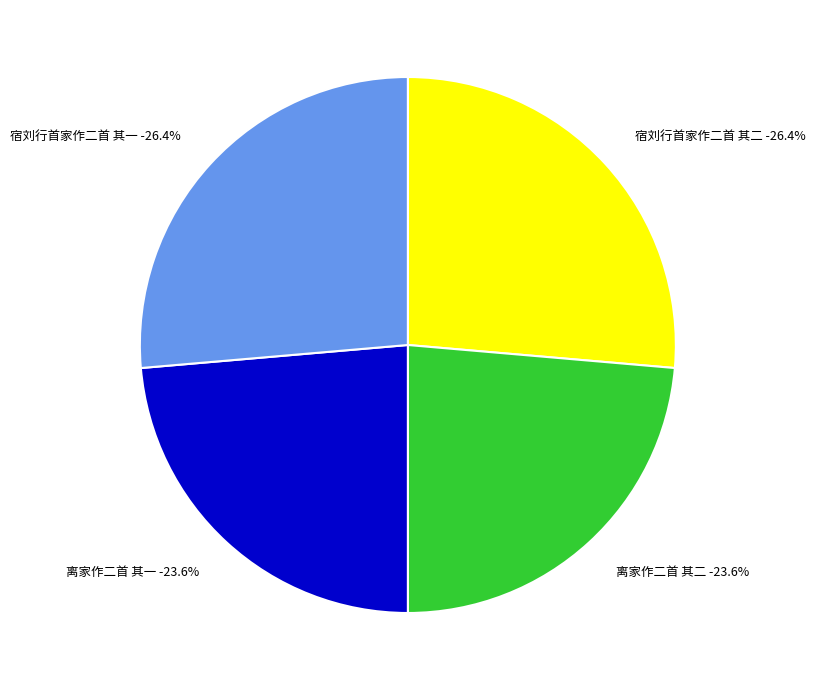

How many slices are in this pie chart?

4